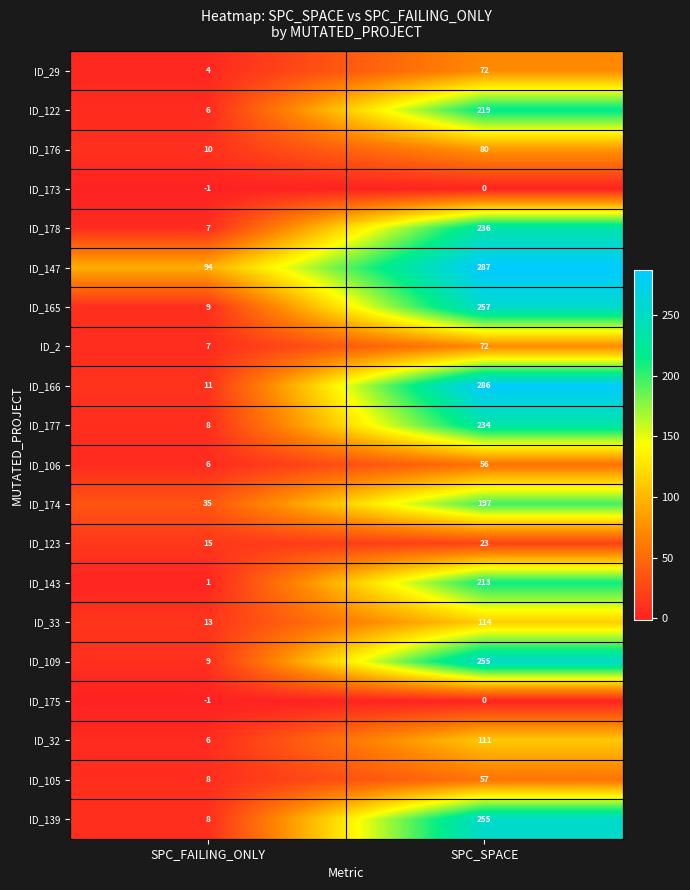

List the labels in order of ID_109 value, largest first.

SPC_SPACE, SPC_FAILING_ONLY